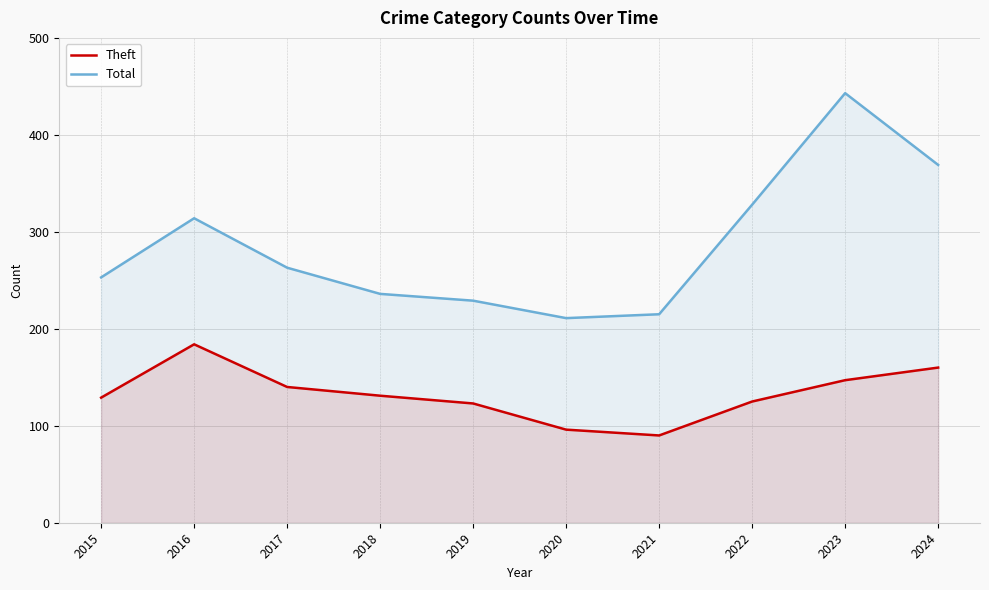

What is the difference between the Total values at 2017 and 2021?

48